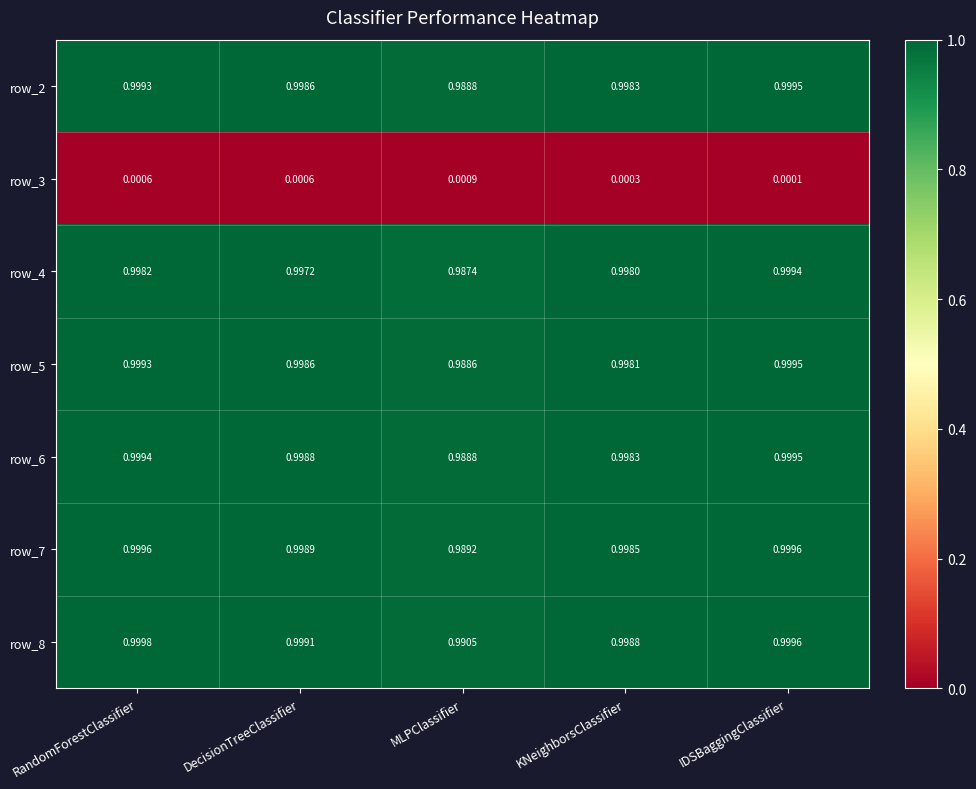

At which category is the sum across all series the highest?

IDSBaggingClassifier